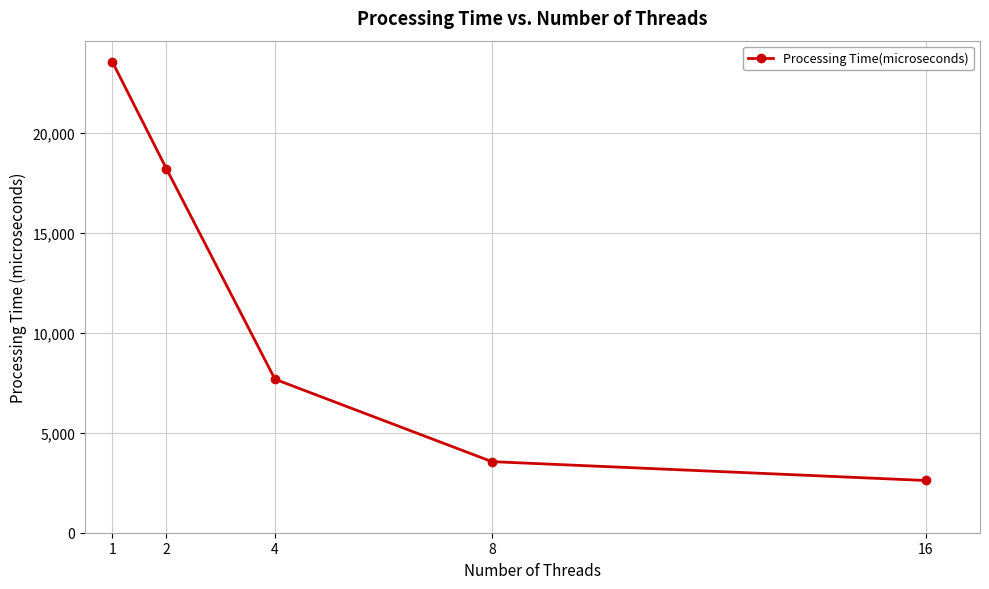

What is the sum of all values?

55567